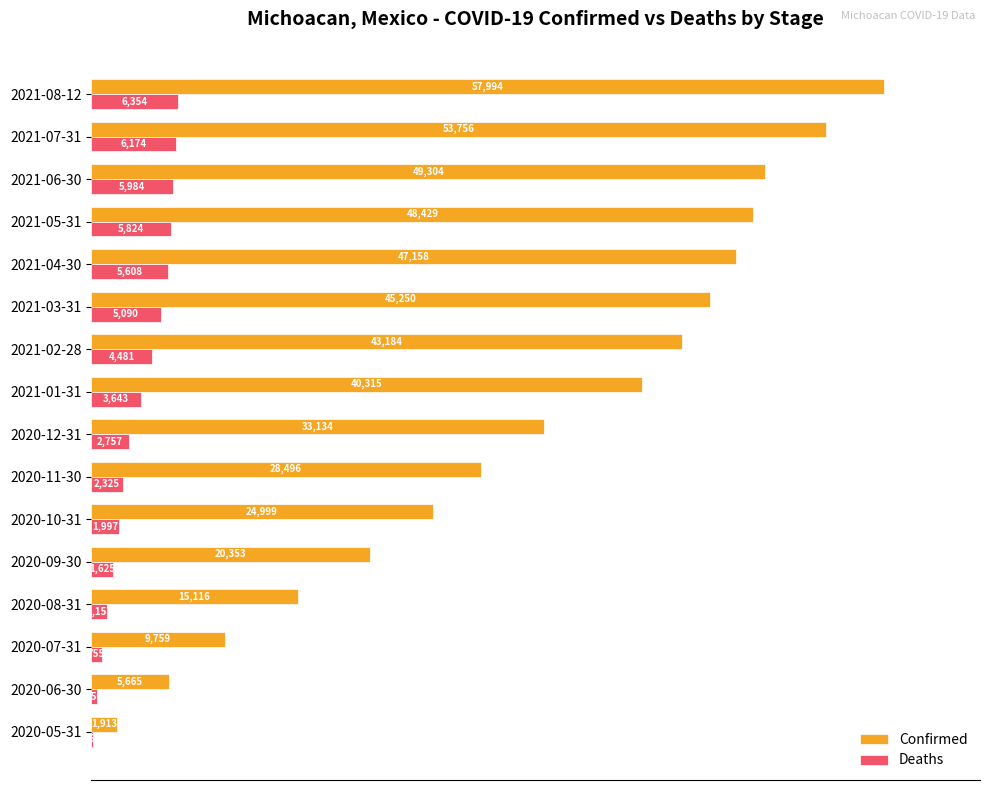

How many series are shown in this chart?

2